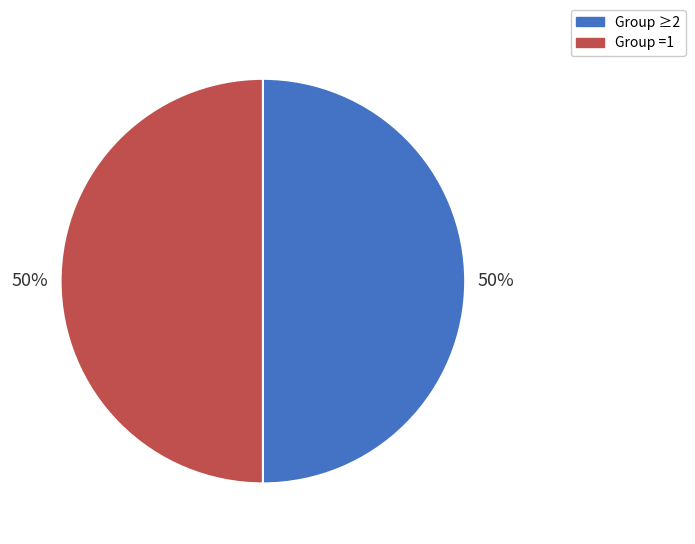

How many segments does this pie chart have?

2